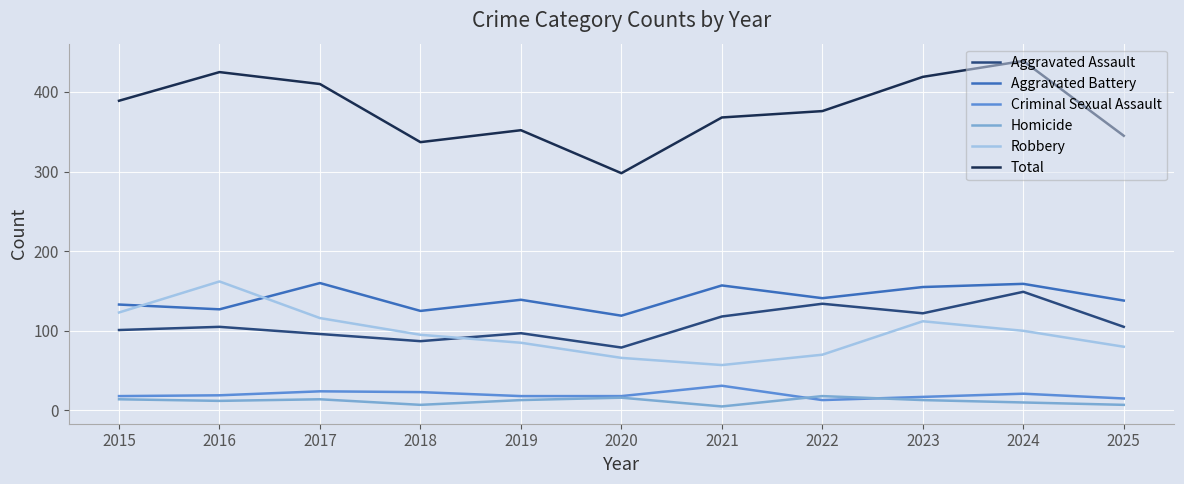

Is it true that Aggravated Assault equals 97 at 2019?

True